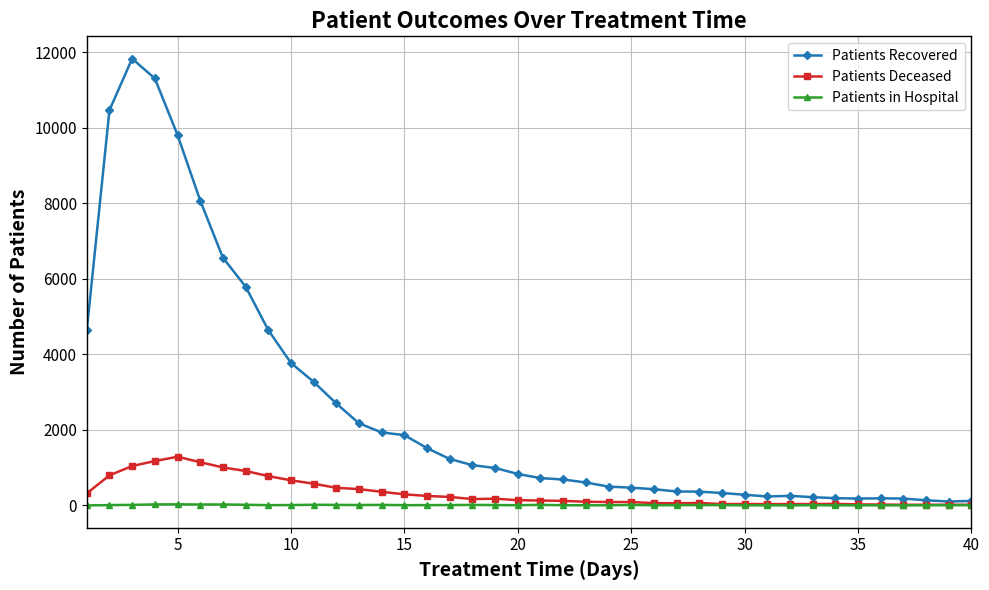

Which series has the largest range (max minus min)?

Patients Recovered